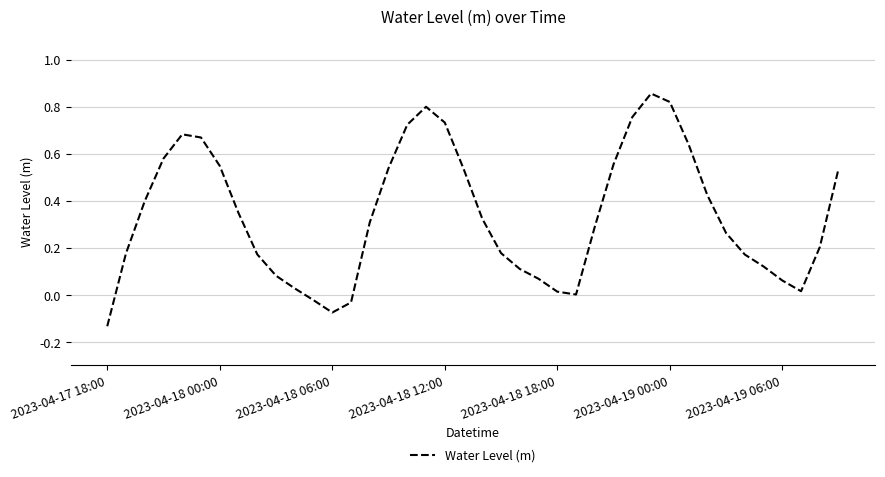

Which label corresponds to the smallest value in the chart?

2023-04-17 18:00